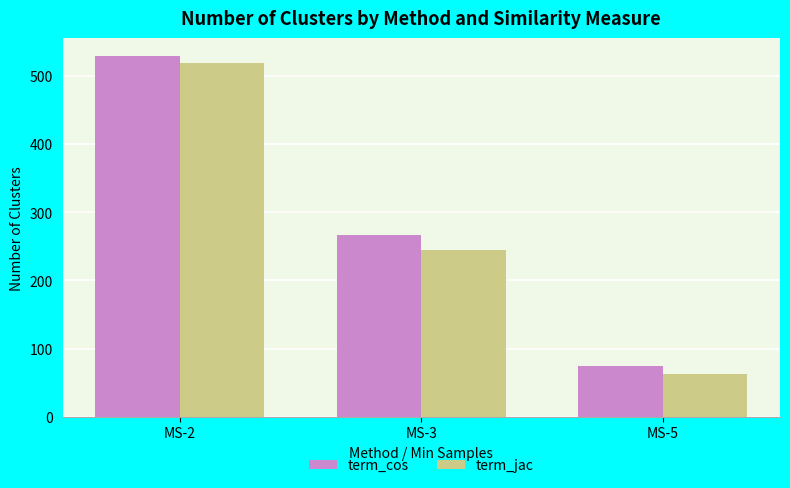

What is the spread (max minus min) of values at MS-3?

22